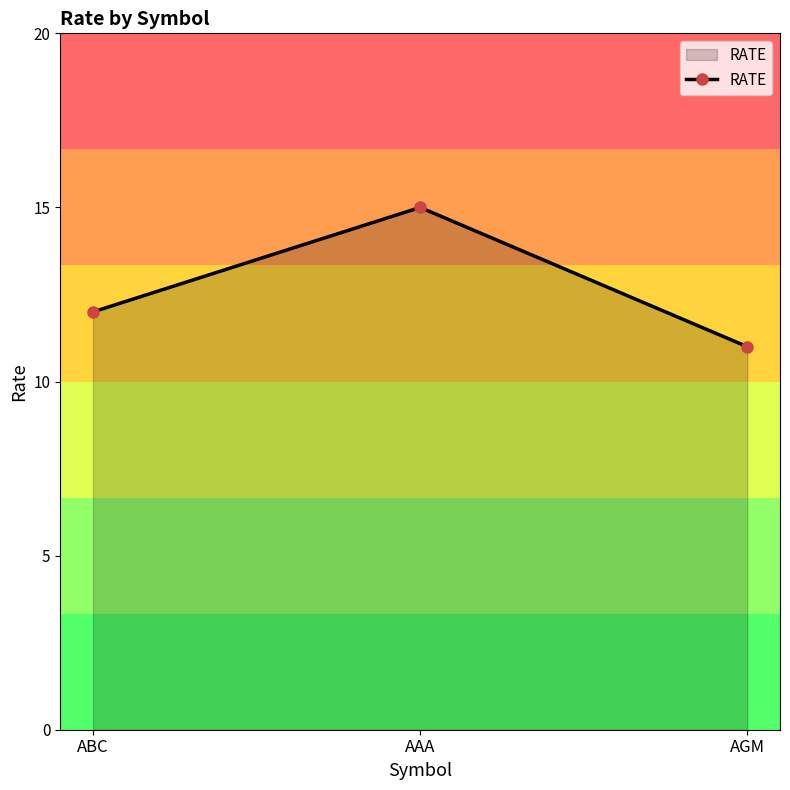

What is the difference between the maximum and minimum values?

4